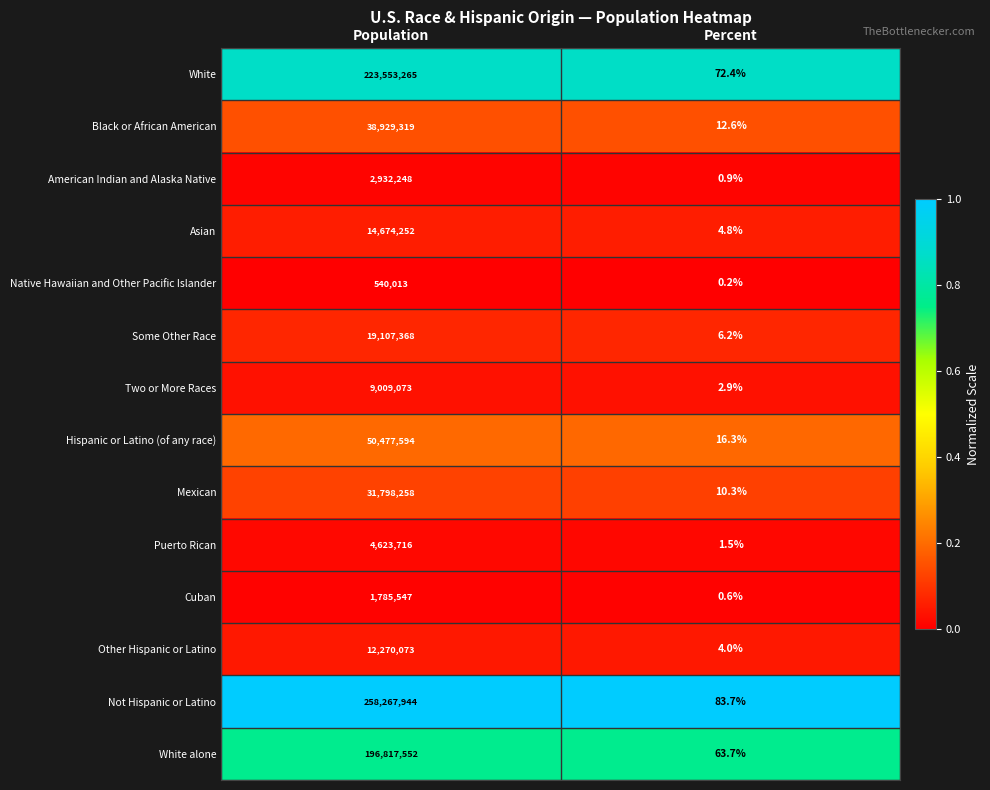

True or false: Two or More Races has a value of 1.5 at Percent.

False